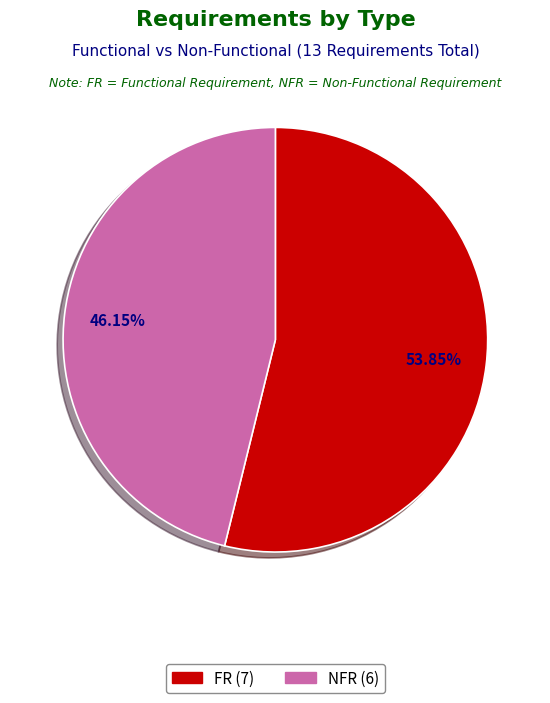

To the nearest percent, what is the difference between the largest and smallest slice percentages?

8%